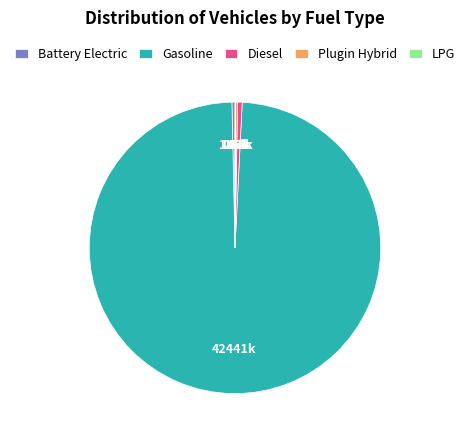

Which has a higher value, Battery Electric or Gasoline?

Gasoline